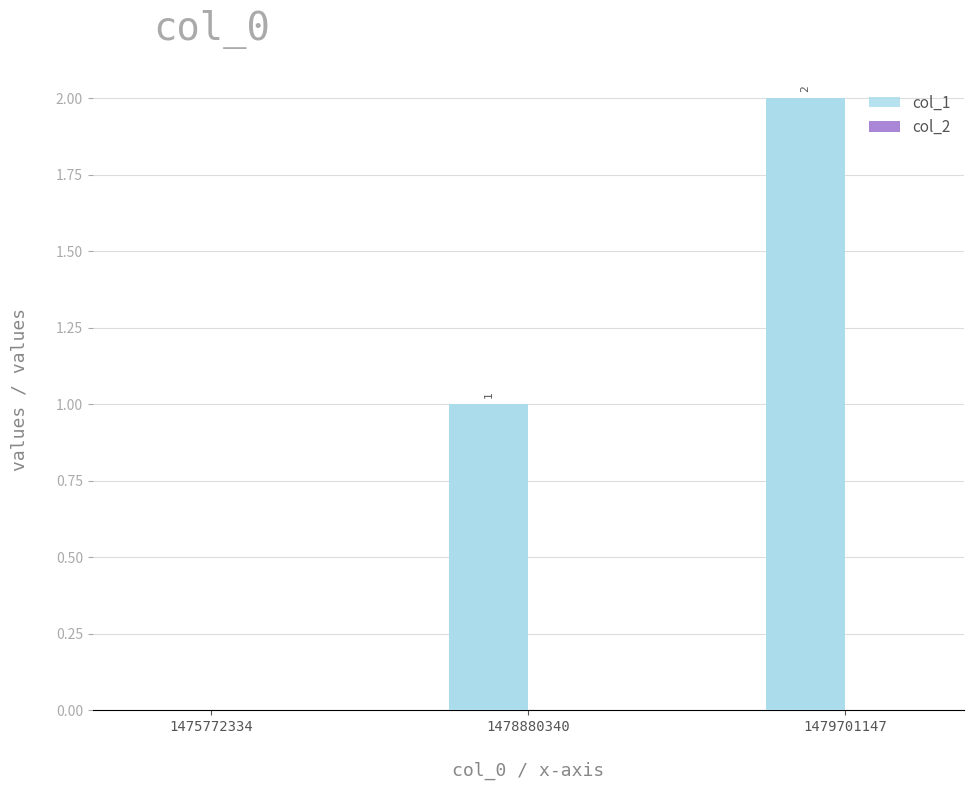

Approximately how many times larger is the value at 1478880340 compared to 1479701147?

0.5